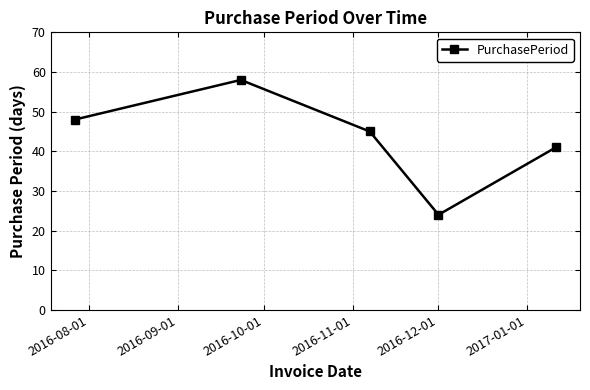

How many points are lower than both their immediate neighbors (excluding endpoints)?

1